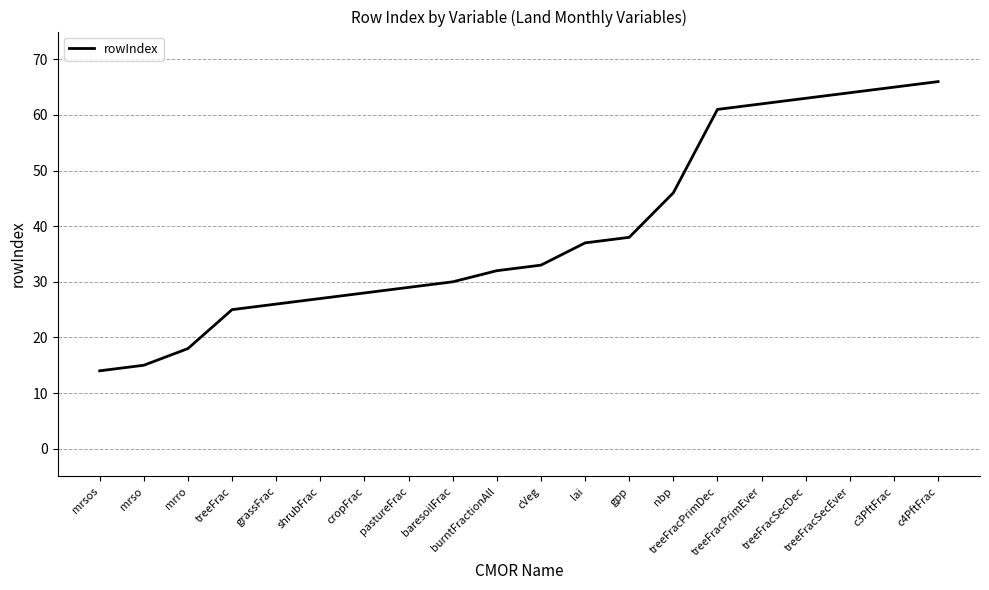

The value at pastureFrac is 29. True or false?

True